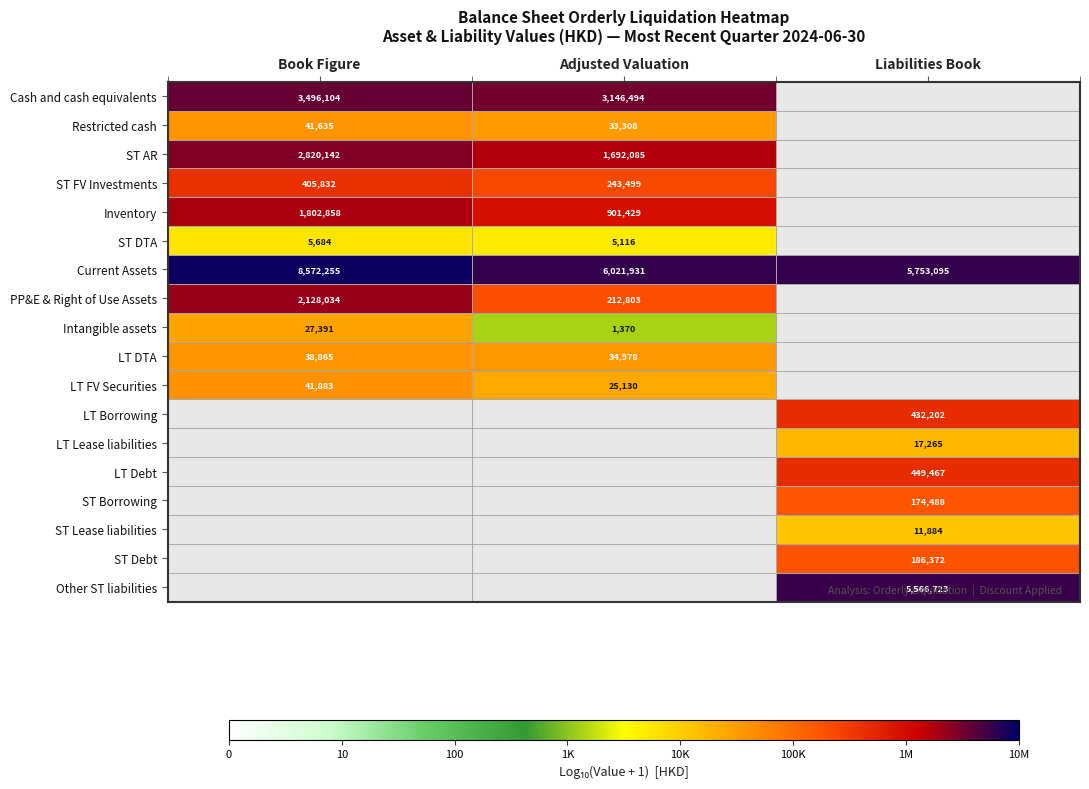

Is the value of ST DTA at Adjusted Valuation greater than the value of Current Assets at Liabilities Book?

No